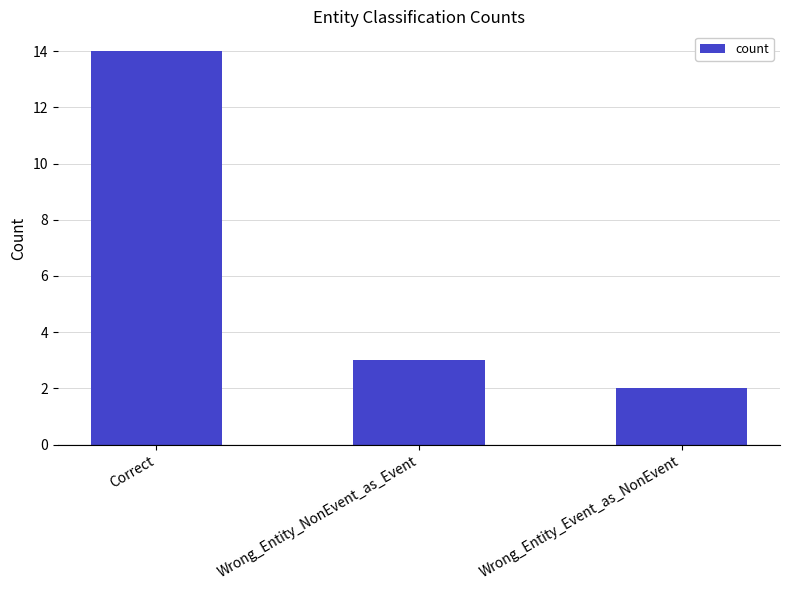

Reading left to right, transcribe all the data shown in this chart.

14	3	2